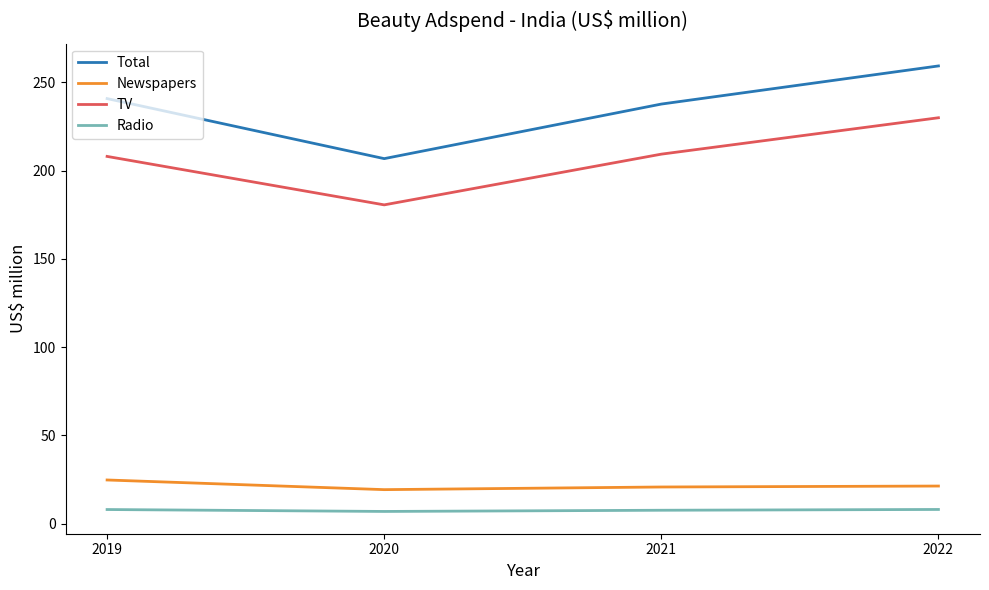

What is the highest value of the Total series?

259.3